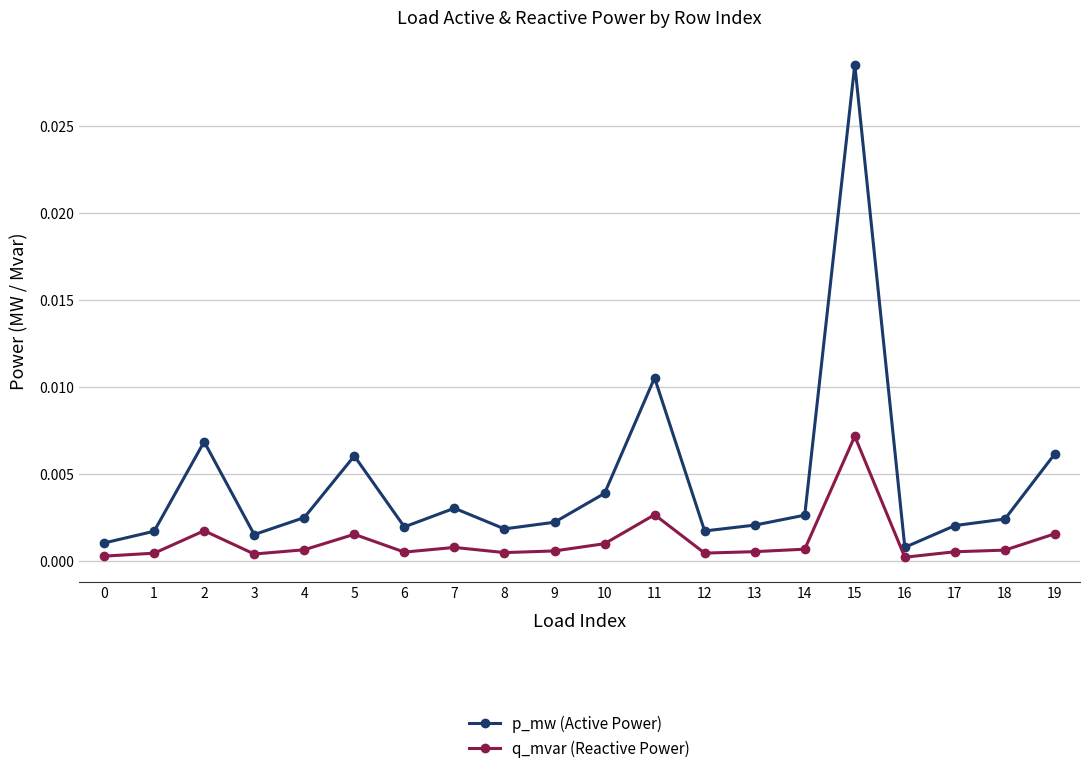

Which series has the largest total across all categories?

p_mw (Active Power)